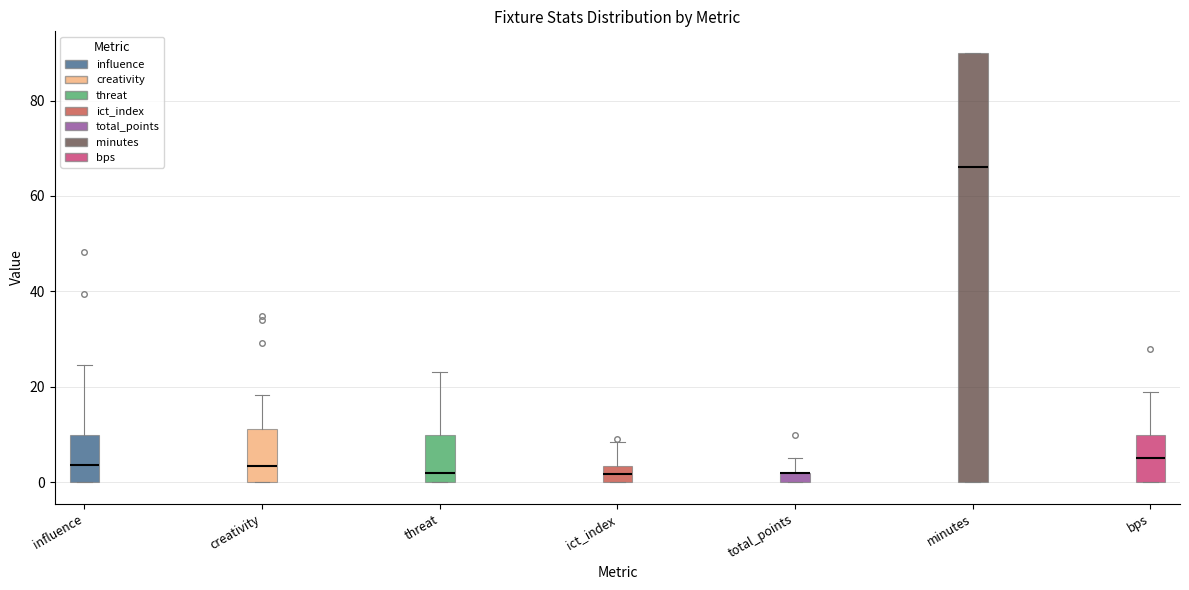

Comparing the boxes themselves (not the whiskers), which one is the tallest?

minutes